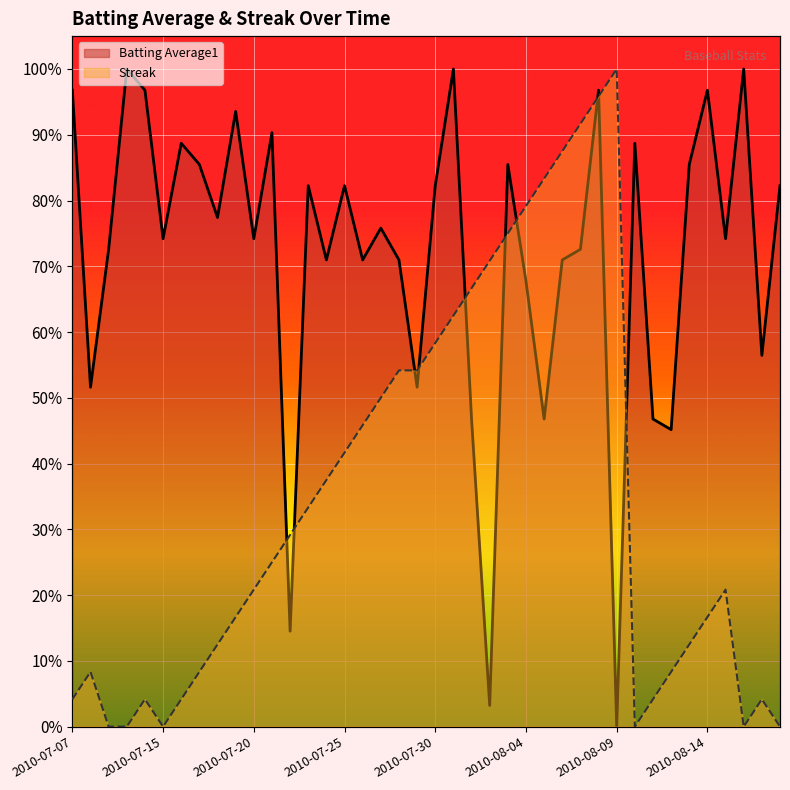

How many data points in Streak are above 0?

34